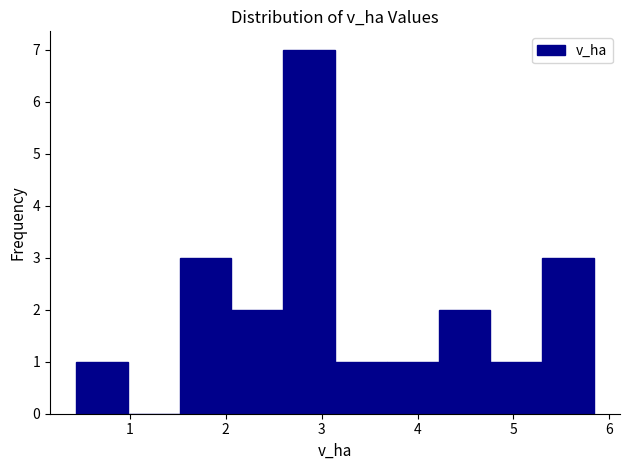

Reading left to right, transcribe this chart: for each bar, give the range it covers on the x-axis and its height. Neither the bar edges nor the heights are printed on the chart, so give them approximately, as read against the axes.

0.44 to 0.98: 1
0.98 to 1.52: 0
1.52 to 2.06: 3
2.06 to 2.60: 2
2.60 to 3.14: 7
3.14 to 3.68: 1
3.68 to 4.22: 1
4.22 to 4.76: 2
4.76 to 5.30: 1
5.30 to 5.84: 3